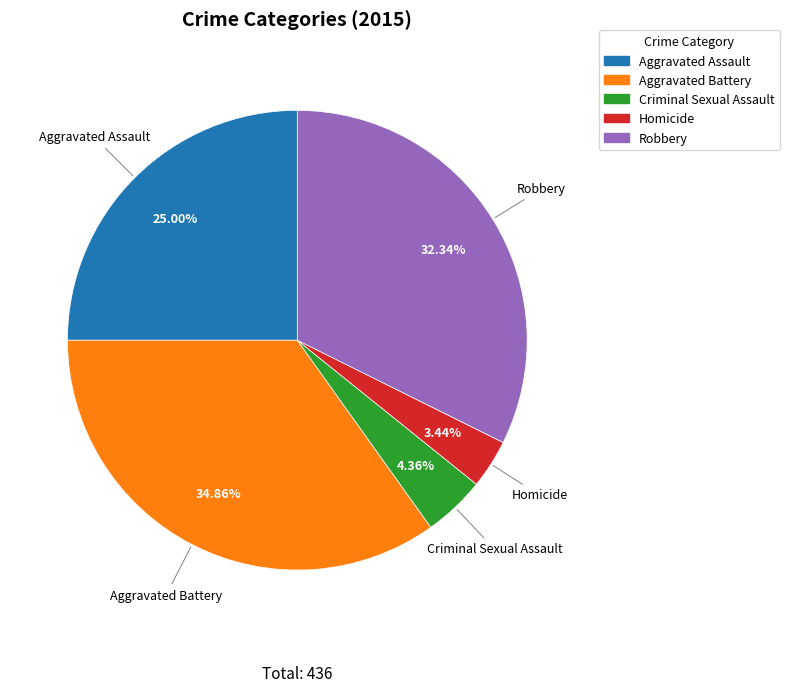

Which category has the smallest portion of the pie?

Homicide